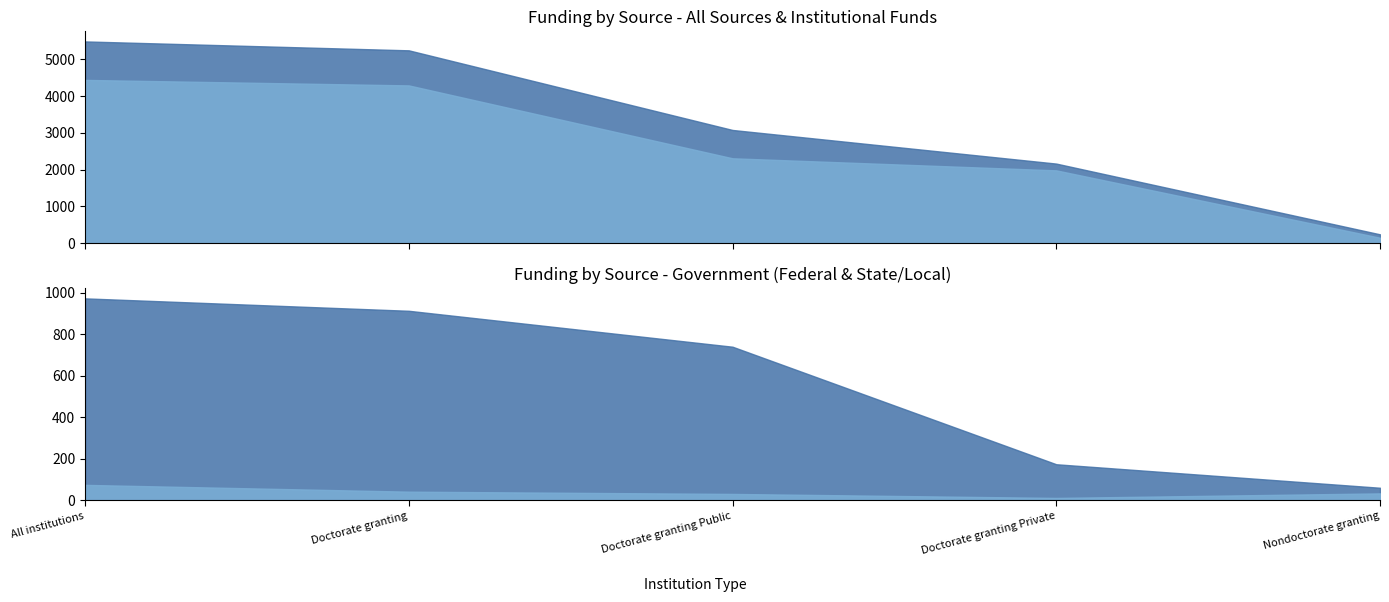

What is the label of the 5th point from the left?

Nondoctorate granting